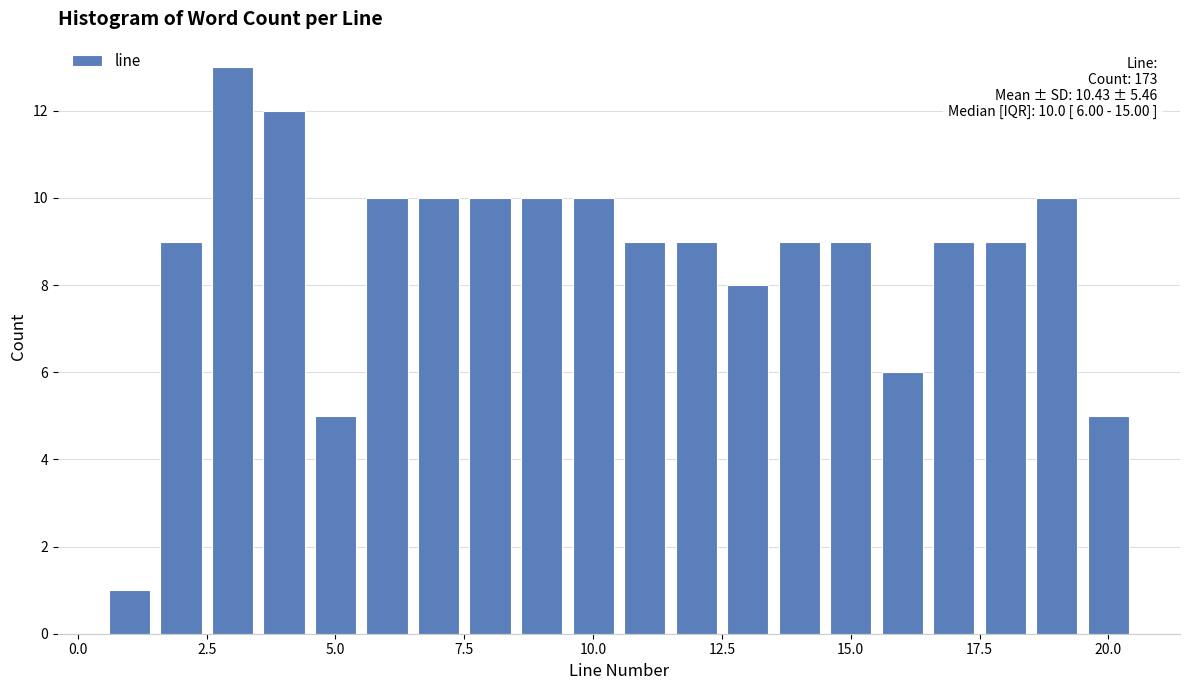

Around what value on the x-axis is the tallest bar? Give the approximate position of its centre, as read against the axis.

3.0